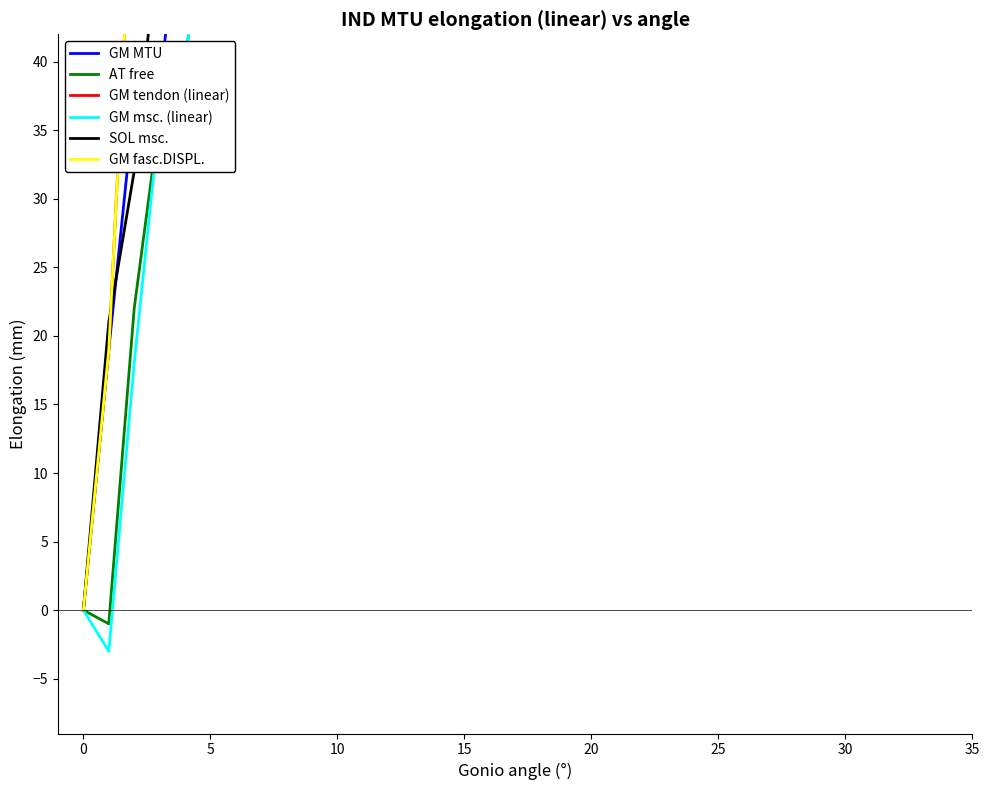

True or false: SOL msc. has more than 2 interior local peaks.

False